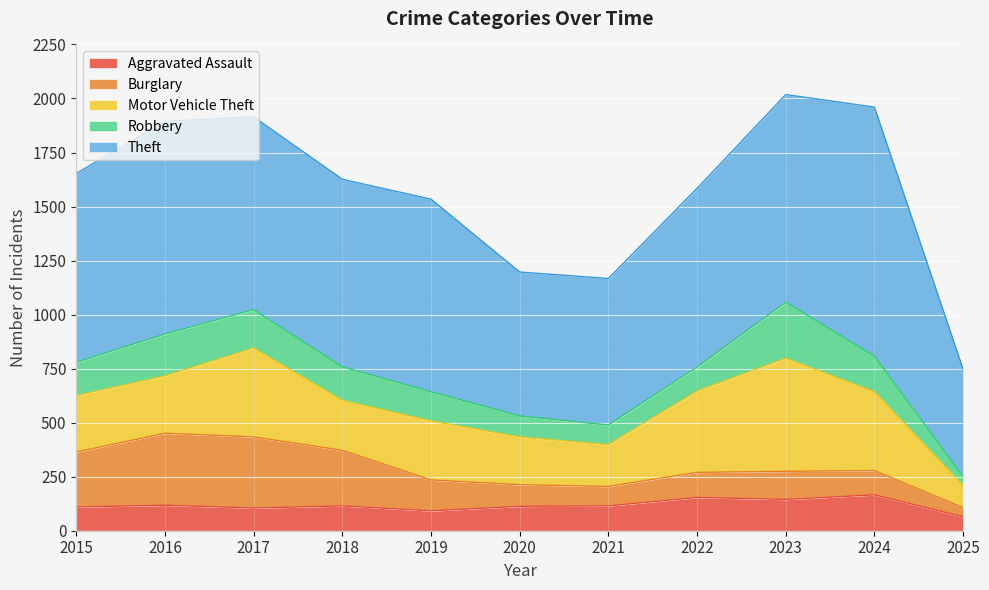

True or false: Theft and Aggravated Assault cross at least once.

False